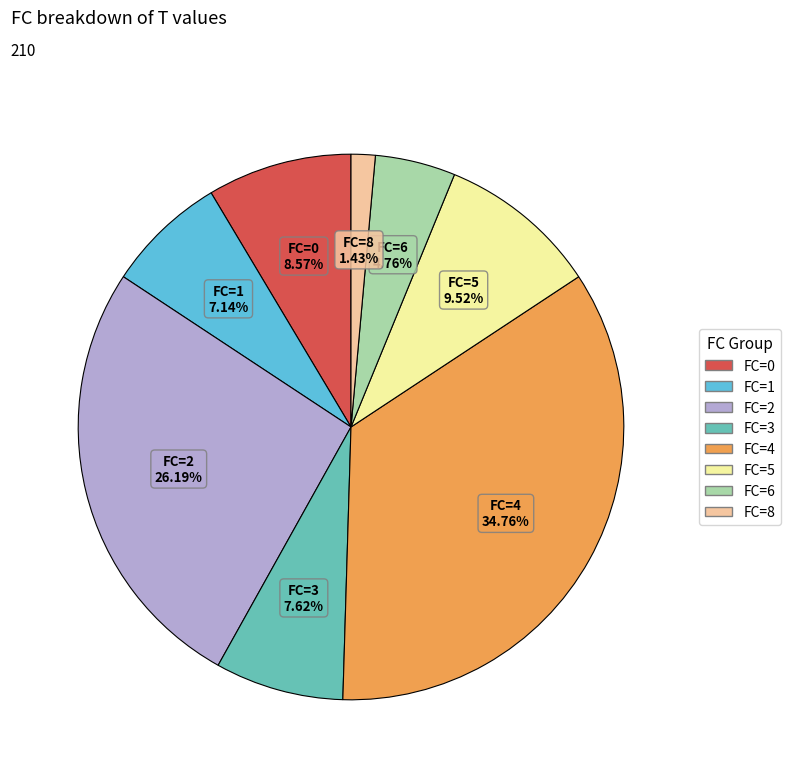

Which slice is the largest?

FC=4